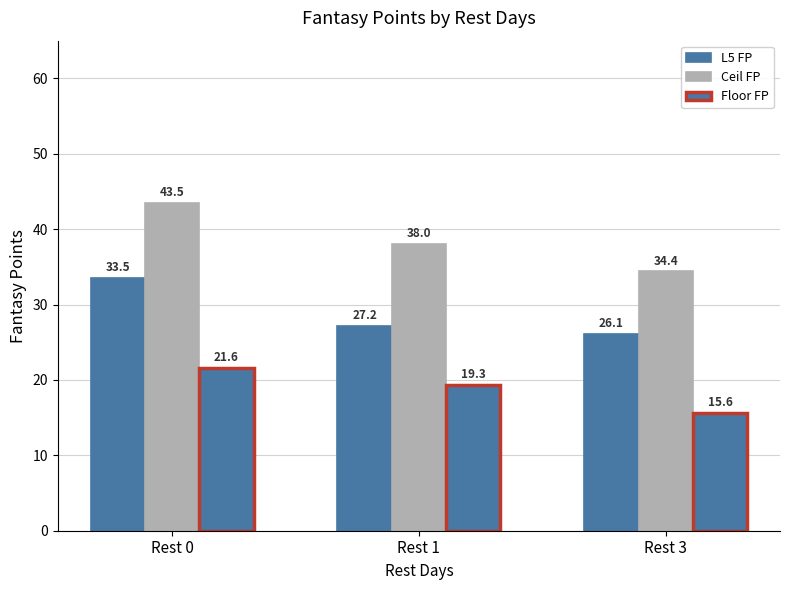

What is the value of the L5 FP bar at the 3rd from the left?

26.1